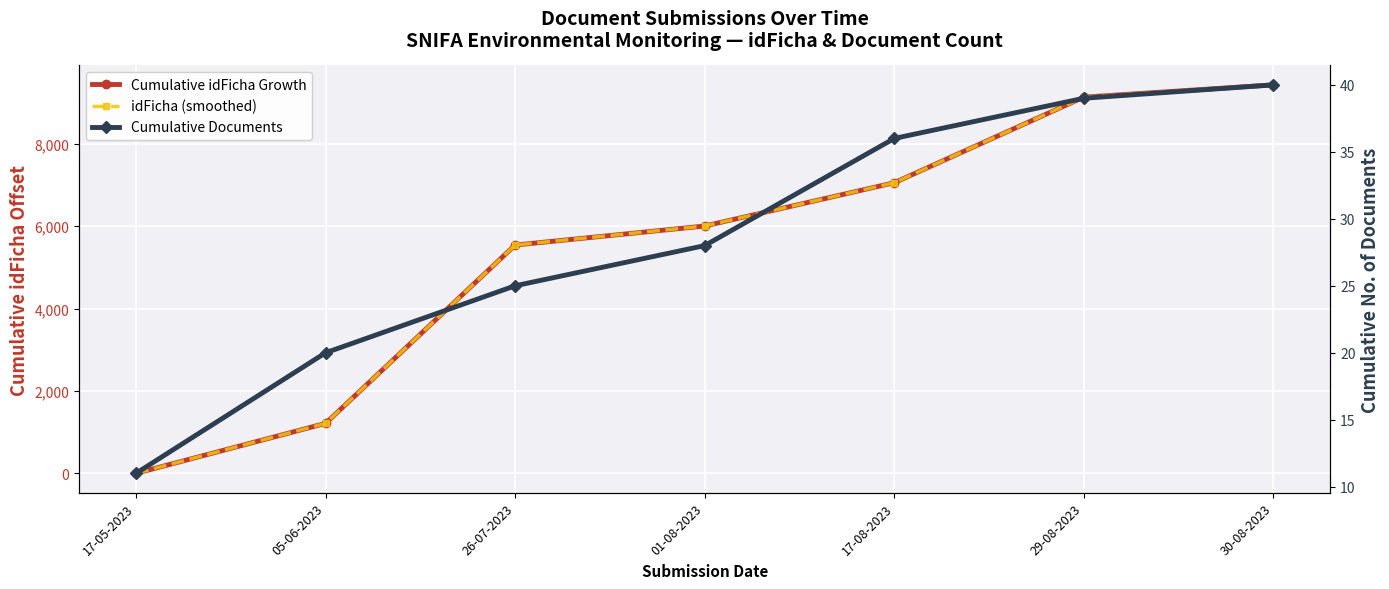

What are all the series names shown in the legend?

Cumulative idFicha Growth, idFicha (smoothed), Cumulative Documents